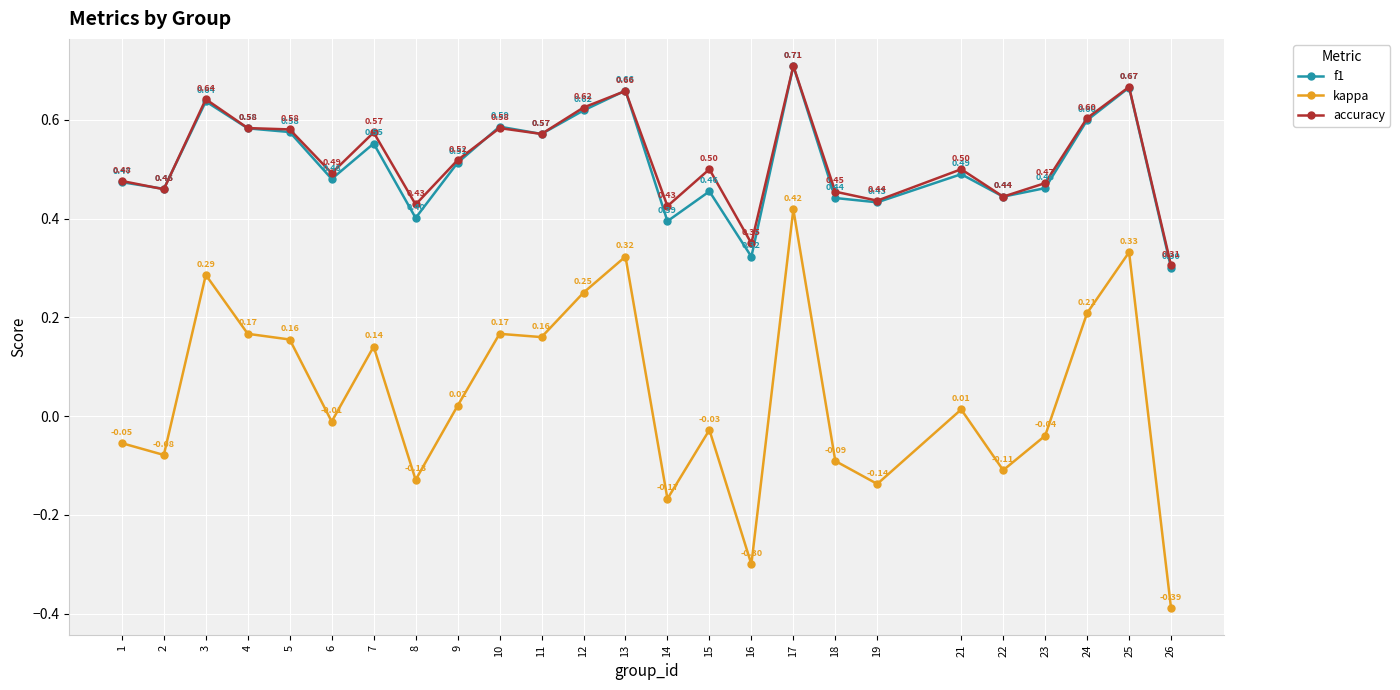

What is the value of the accuracy point at the 8th from the left?

0.4